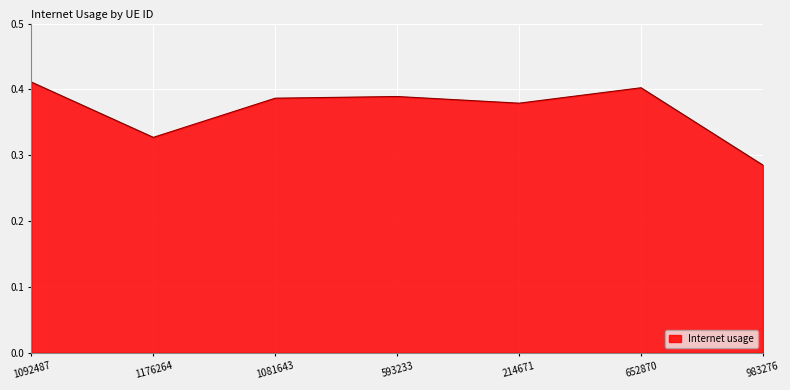

What position from the right is 1176264?

6